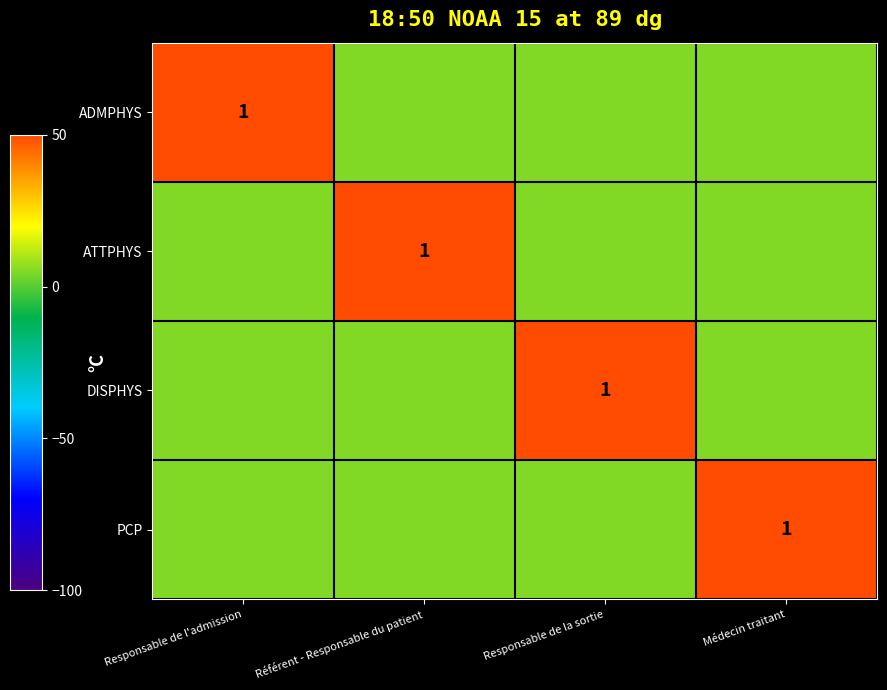

The value of ATTPHYS at Référent - Responsable du patient is 1. True or false?

True